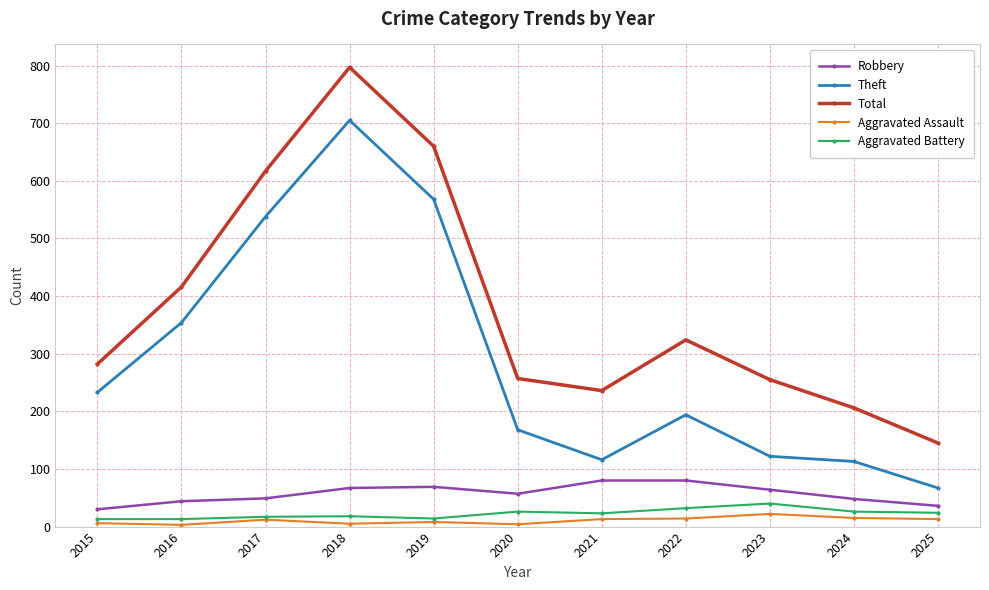

True or false: Aggravated Battery and Total cross at least once.

False